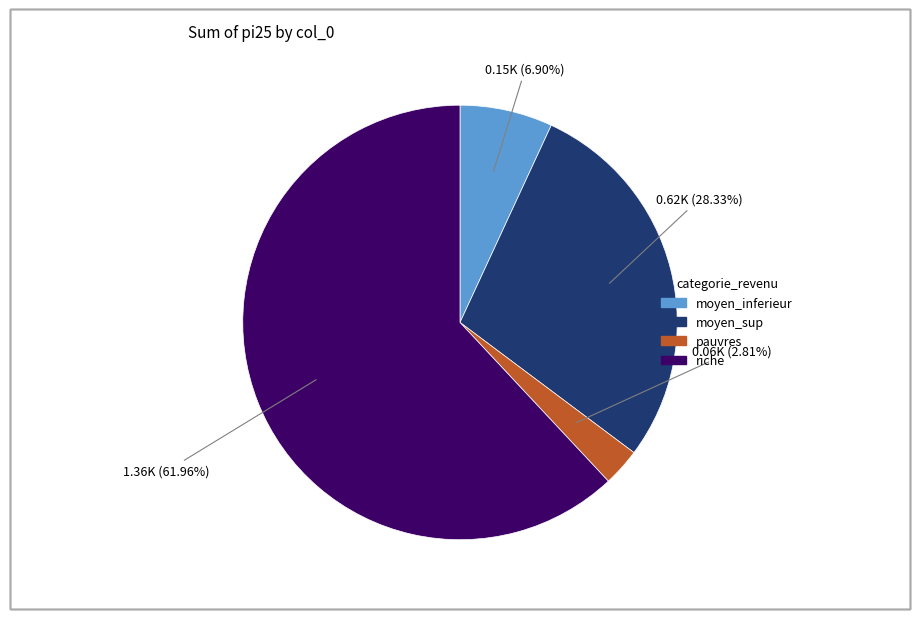

Is there any slice that represents more than half of the pie?

Yes